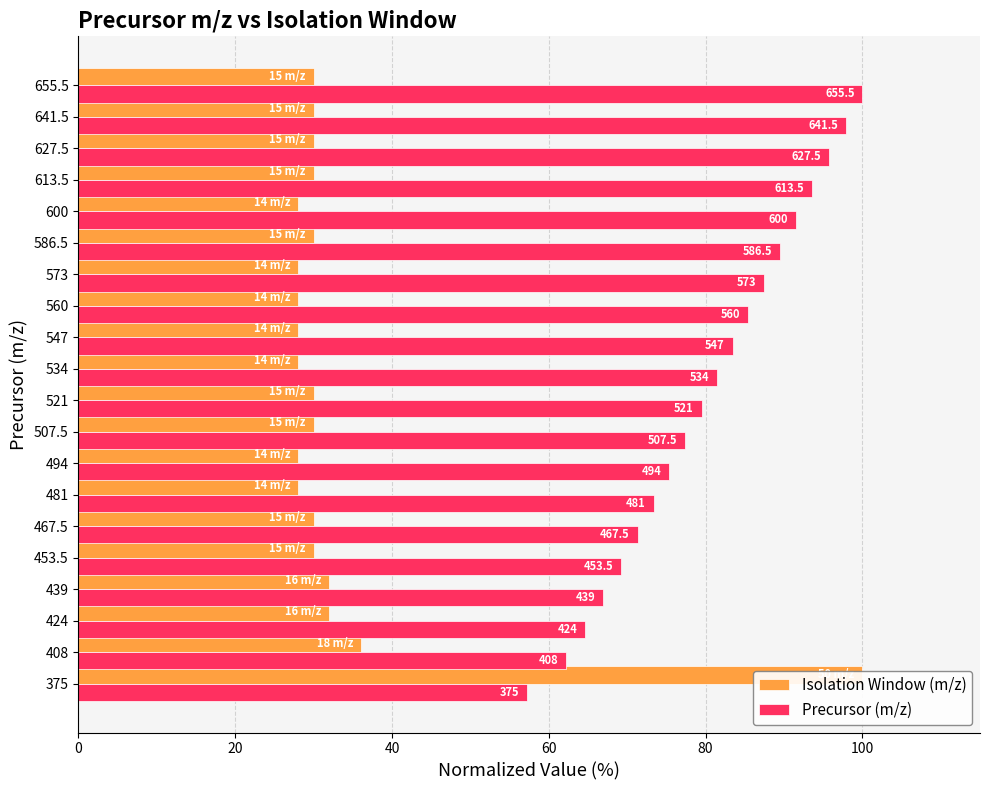

What are all the series names shown in the legend?

Isolation Window (m/z), Precursor (m/z)